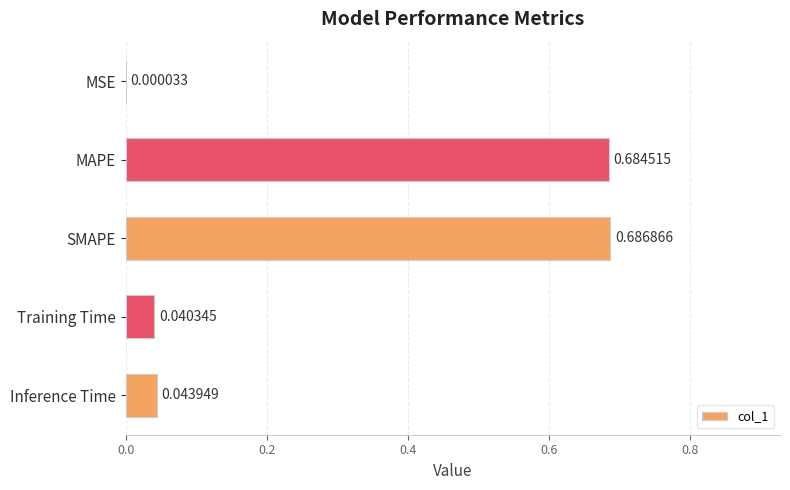

Are the bars horizontal?

Yes